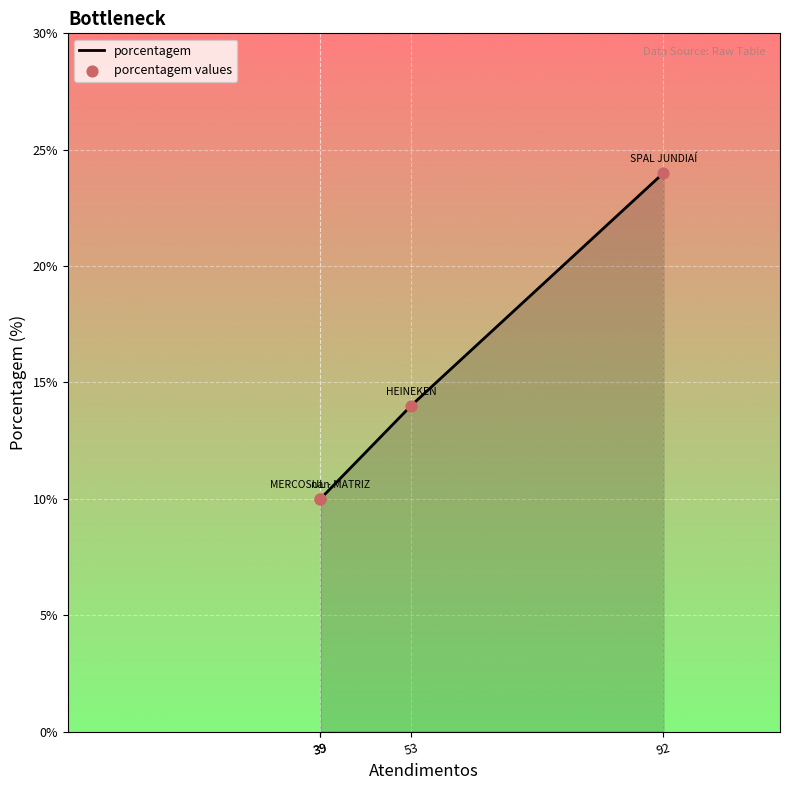

Is the value of porcentagem values at 39 greater than the value of porcentagem at 53?

No